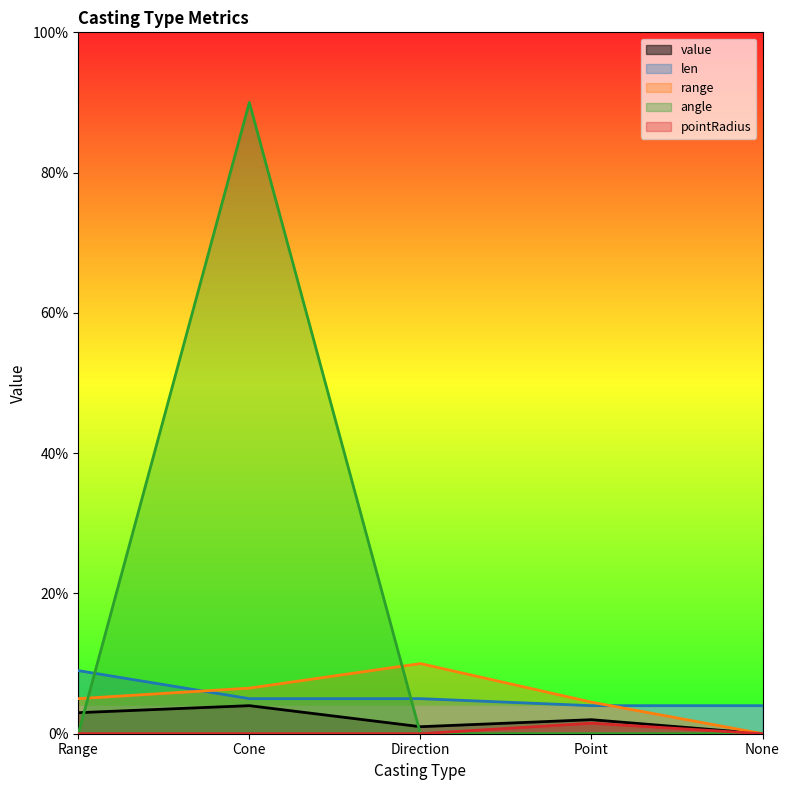

What is the maximum value for range?

10.0